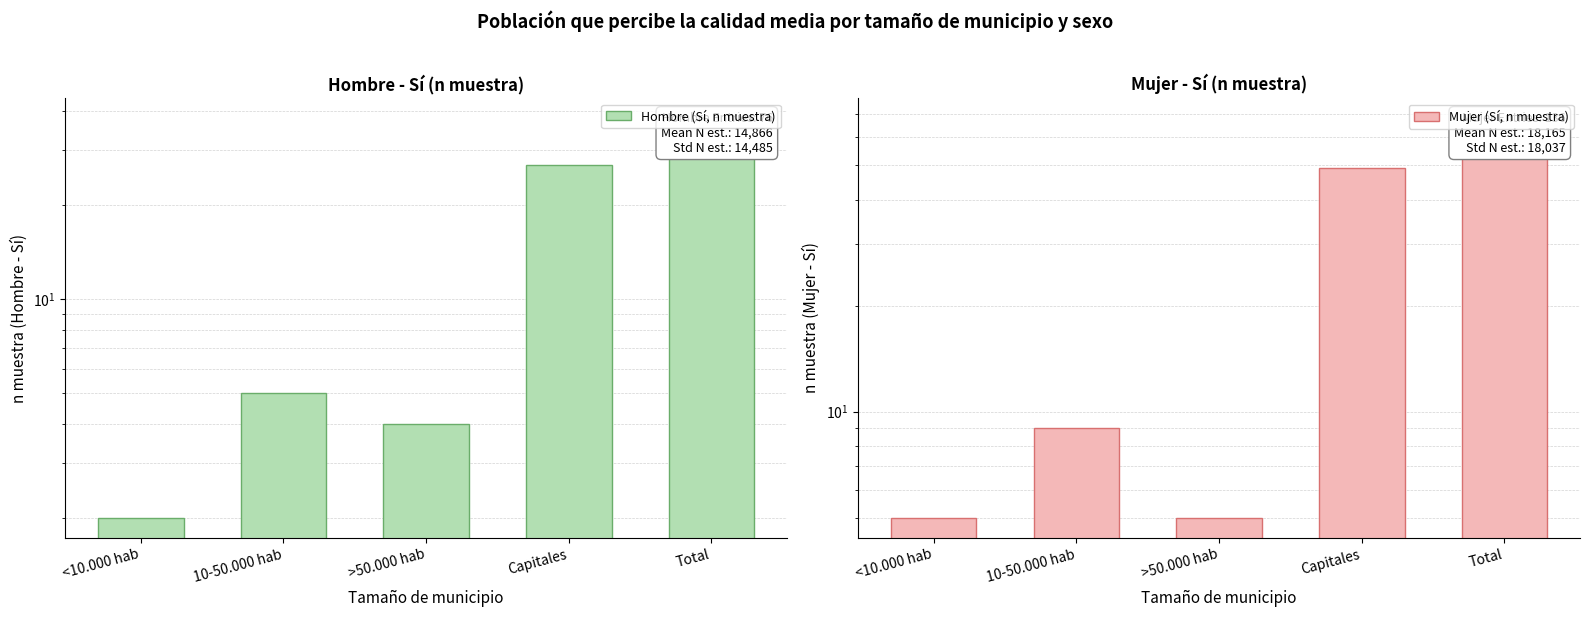

Where does the Mujer (Sí, n muestra) series first go above 9?

Capitales